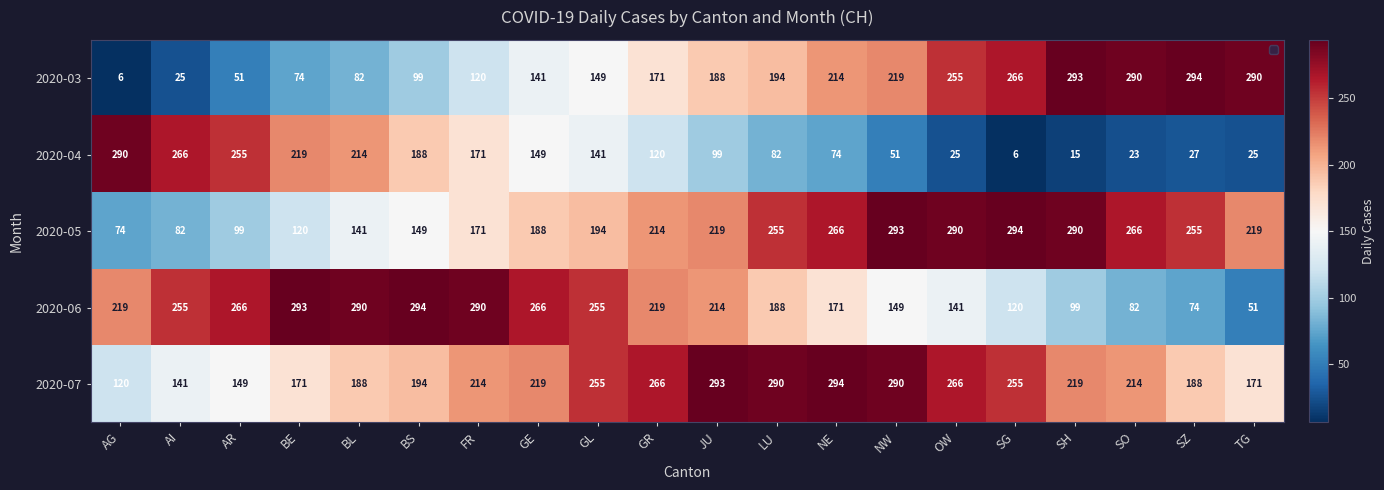

At BS, list the series in order from smallest to largest.

2020-03, 2020-05, 2020-04, 2020-07, 2020-06